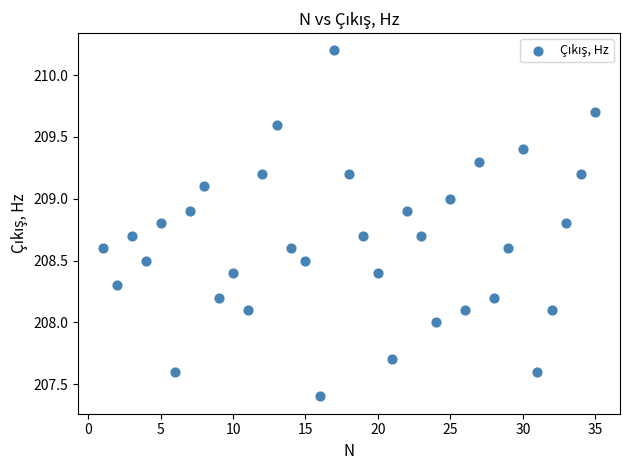

What is the range of Y values (max minus min)?

2.8